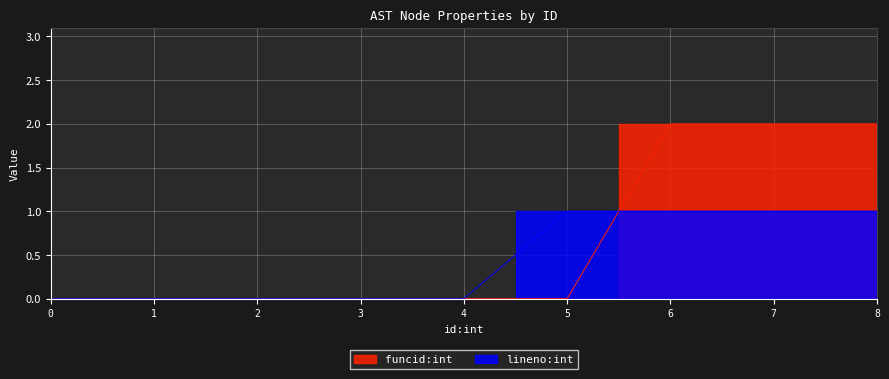

What is the sum of all funcid:int values?

6